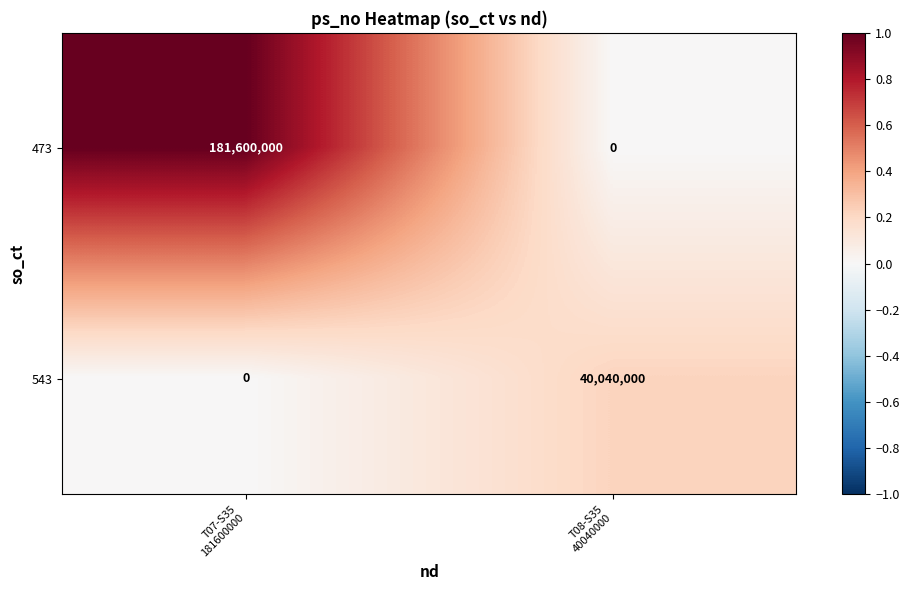

What is the greatest value displayed?

181600000